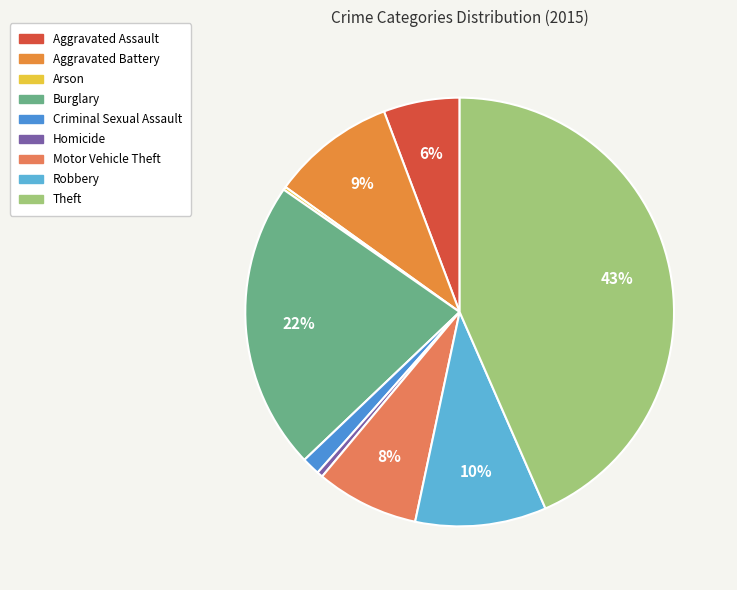

Count the number of slices in the pie.

9